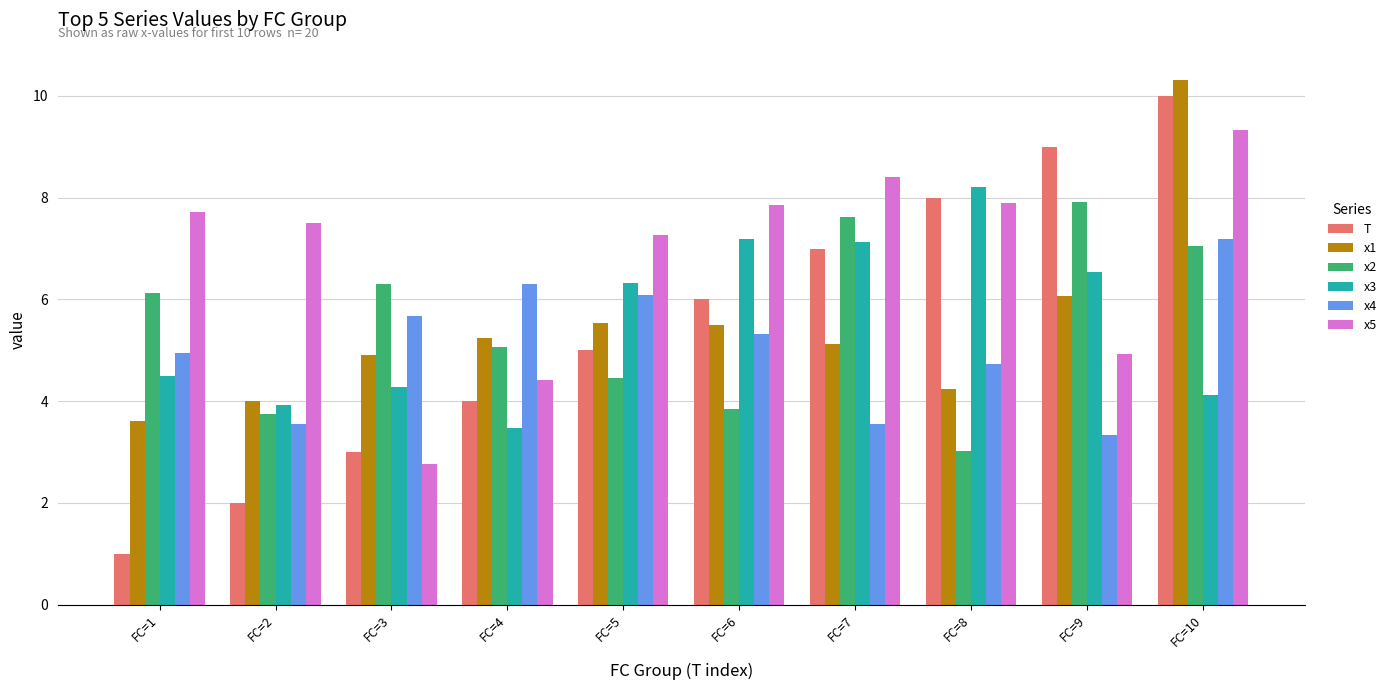

At which category is the sum across all series the highest?

FC=10